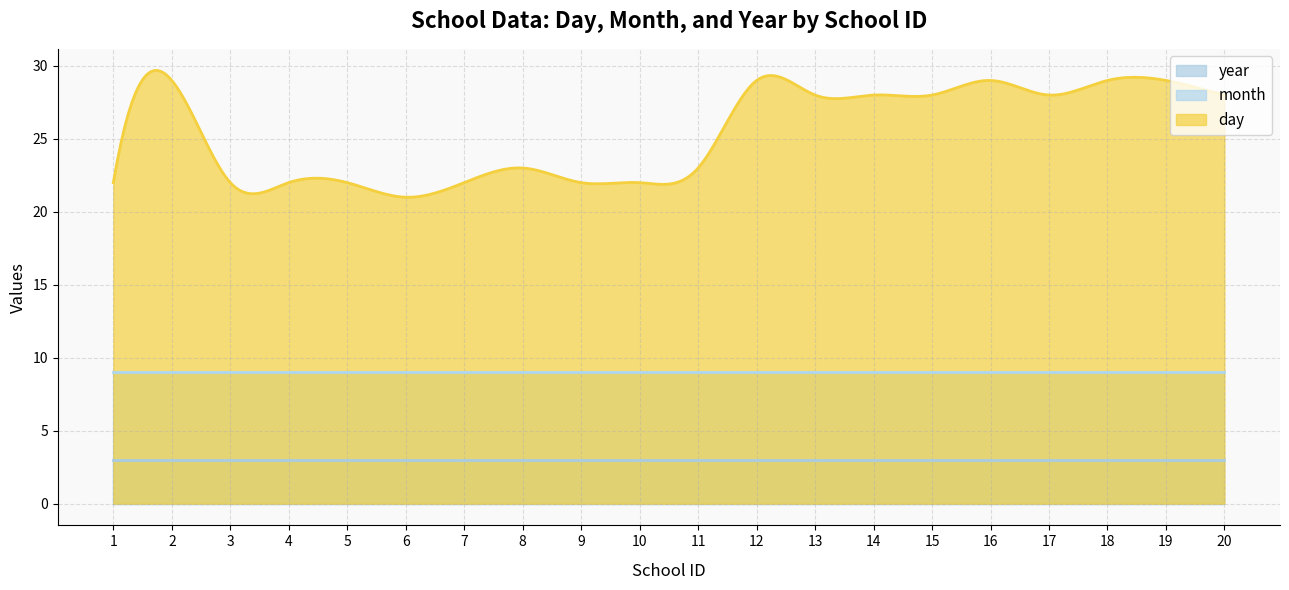

What are all the series names shown in the legend?

year, month, day